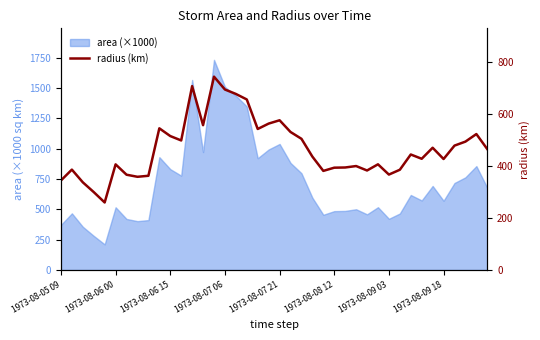

What is the sum of the values at 28 and 20?

957.1